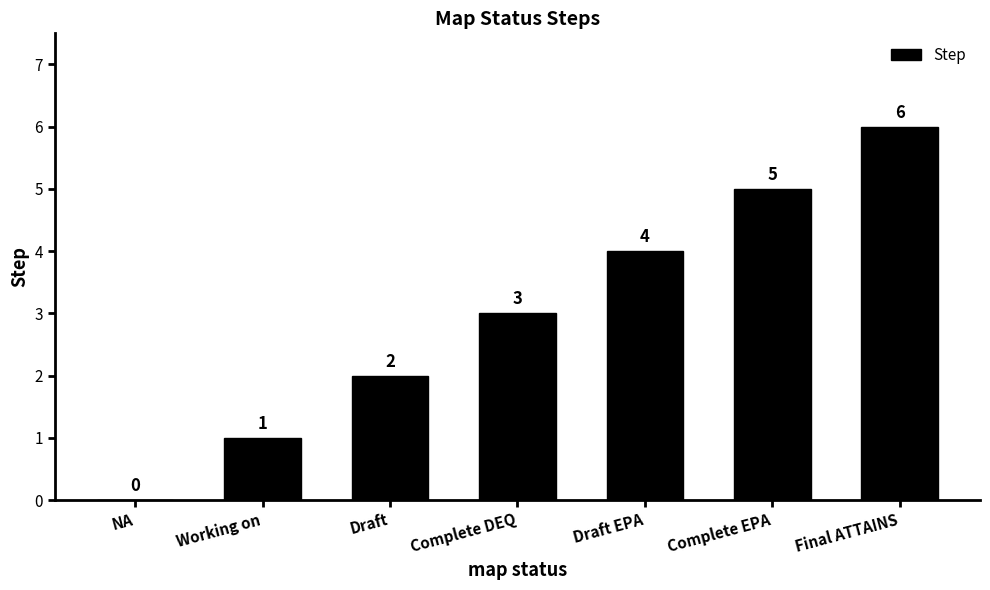

Reading right to left, extract all data points from this chart.

Final ATTAINS=6	Complete EPA=5	Draft EPA=4	Complete DEQ=3	Draft=2	Working on=1	NA=0